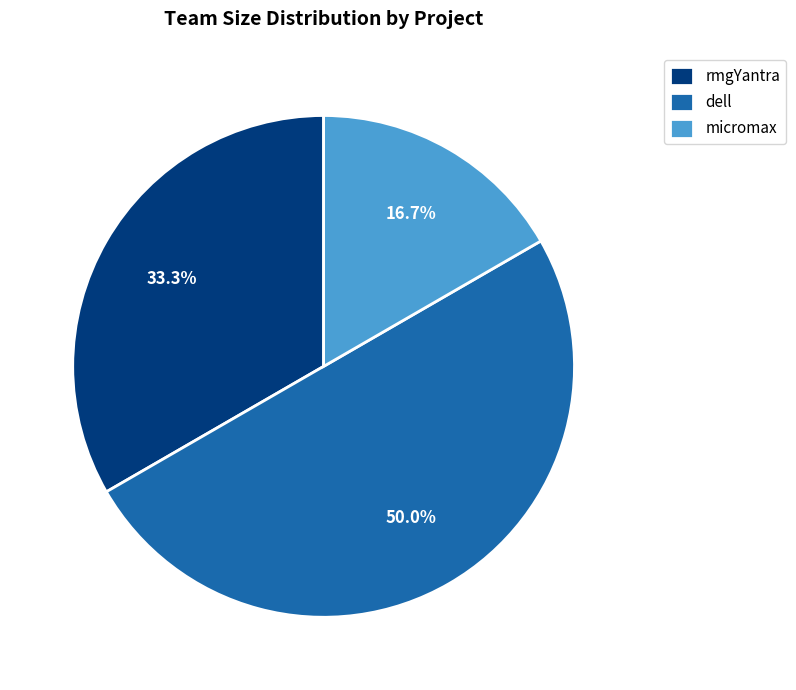

What portion of the pie excludes micromax?

83.3%